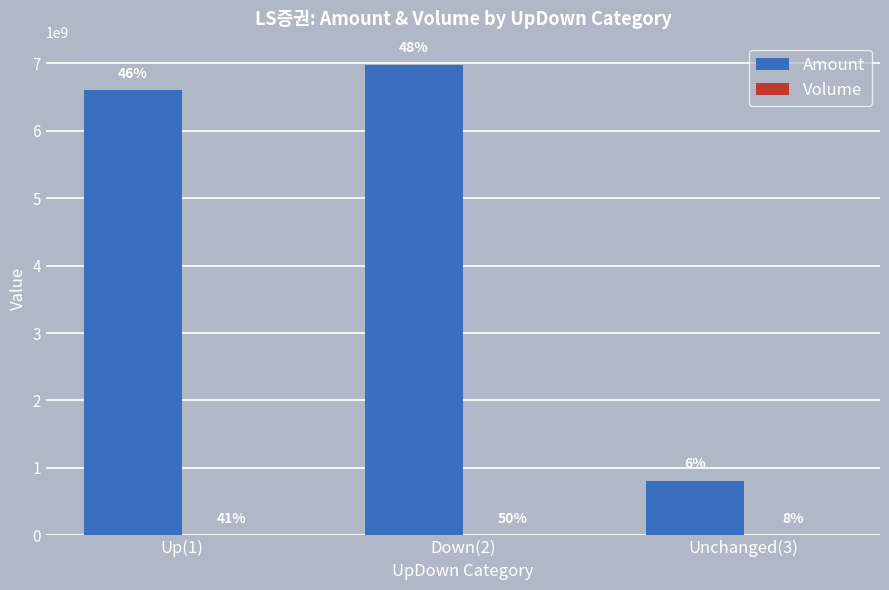

The value of Amount at Up(1) is 11491139974. True or false?

False